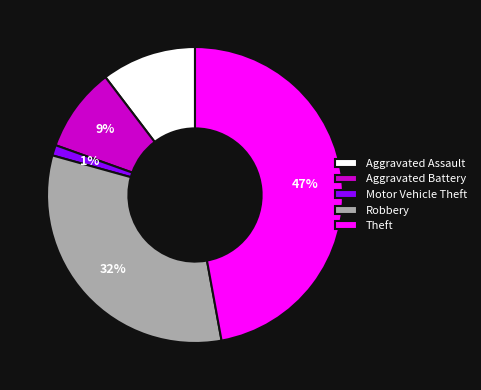

Count the number of slices in the pie.

5